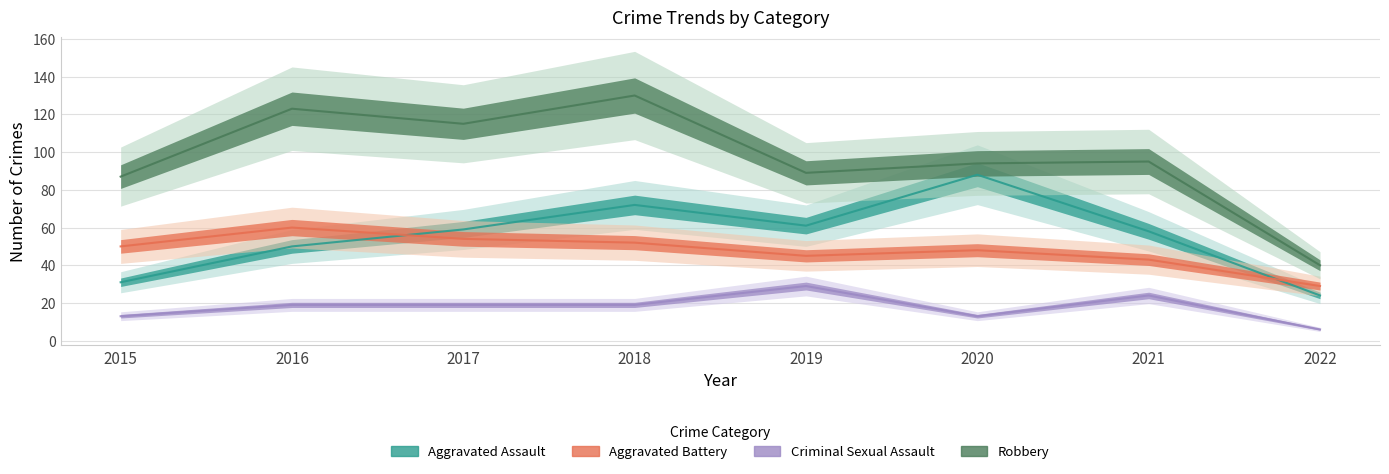

What is the sum of the Robbery values at 2017 and 2022?

155